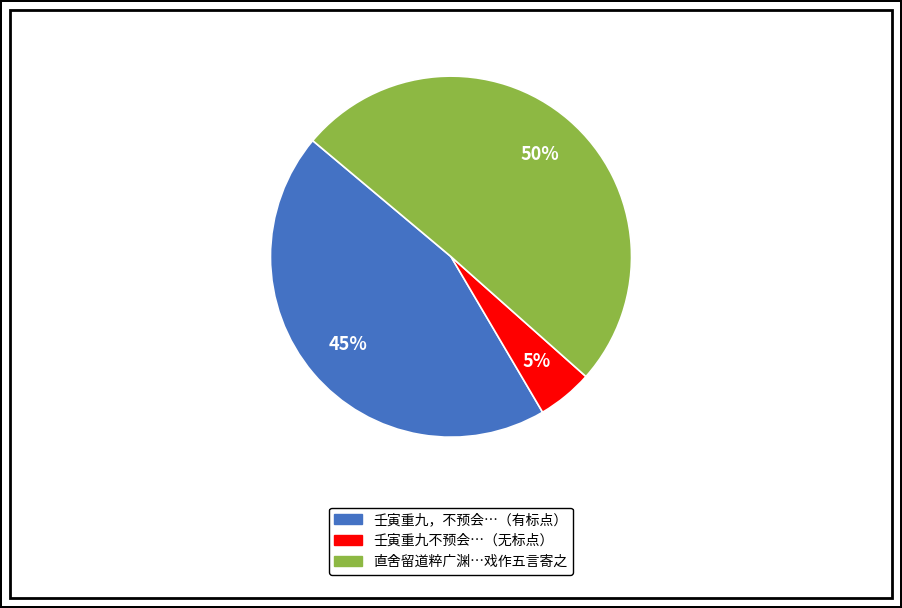

To the nearest percent, what is the difference between the 直舍留道粹广渊…戏作五言寄之 and 壬寅重九不预会…（无标点） slice percentages?

45%